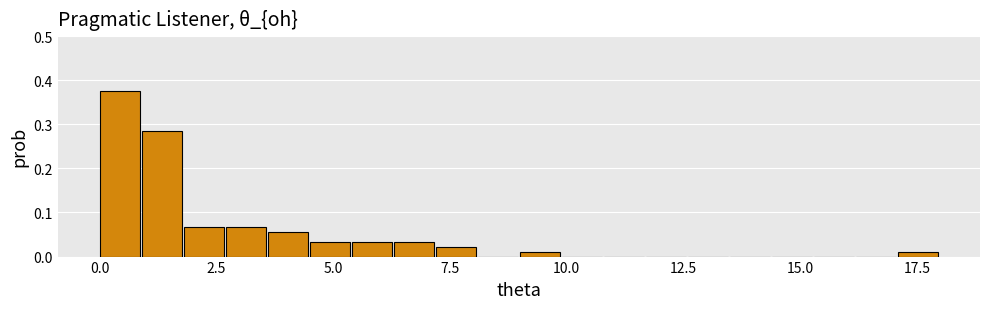

Around what value on the x-axis is the tallest bar? Give the approximate position of its centre, as read against the axis.

0.5